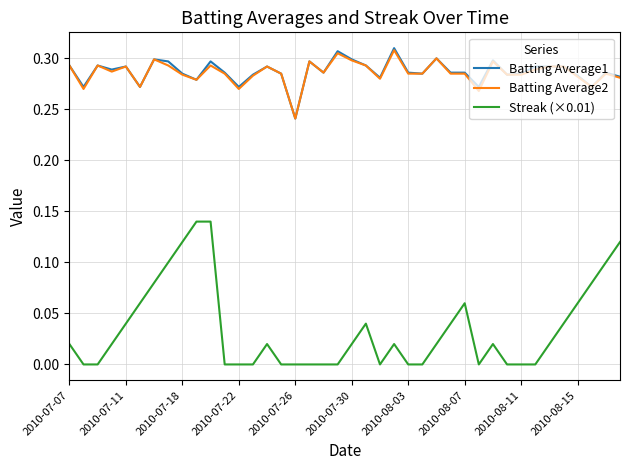

True or false: Batting Average2 and Streak (×0.01) intersect in this chart.

False